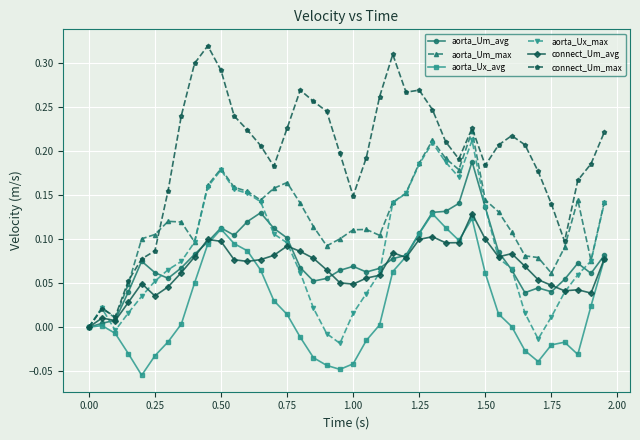

Which series has the largest total across all categories?

connect_Um_max